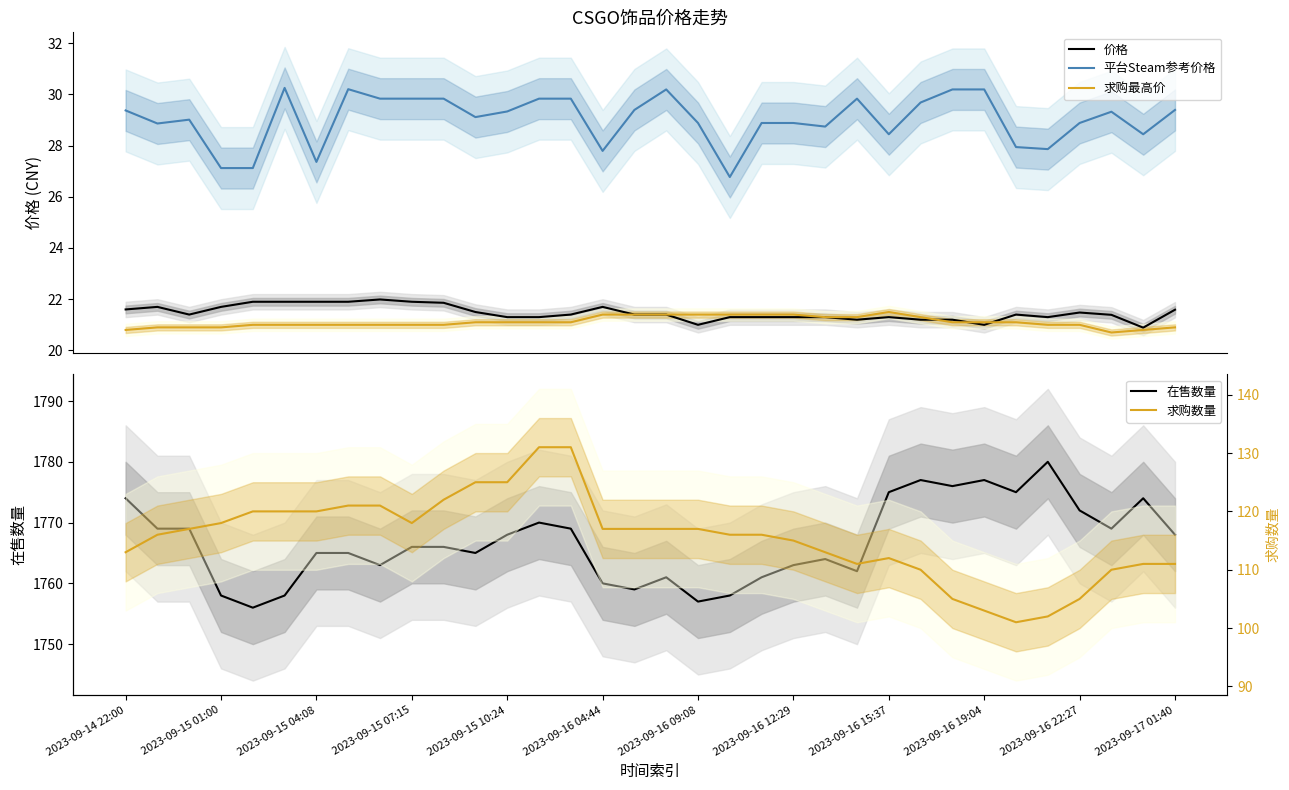

What is the lowest value of the 价格 series?

20.9